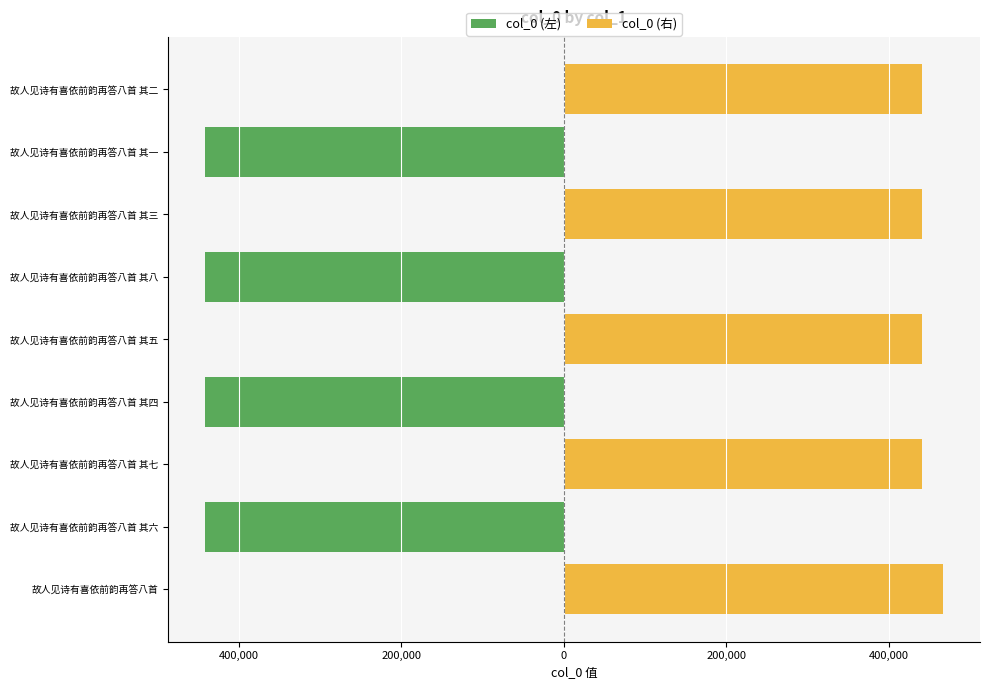

What is the average value of the col_0 (右) series?

248155